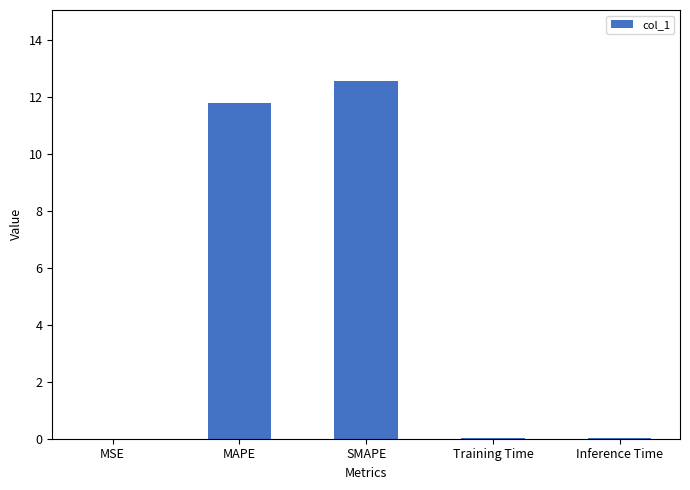

What is the difference between the values at SMAPE and MSE?

12.5